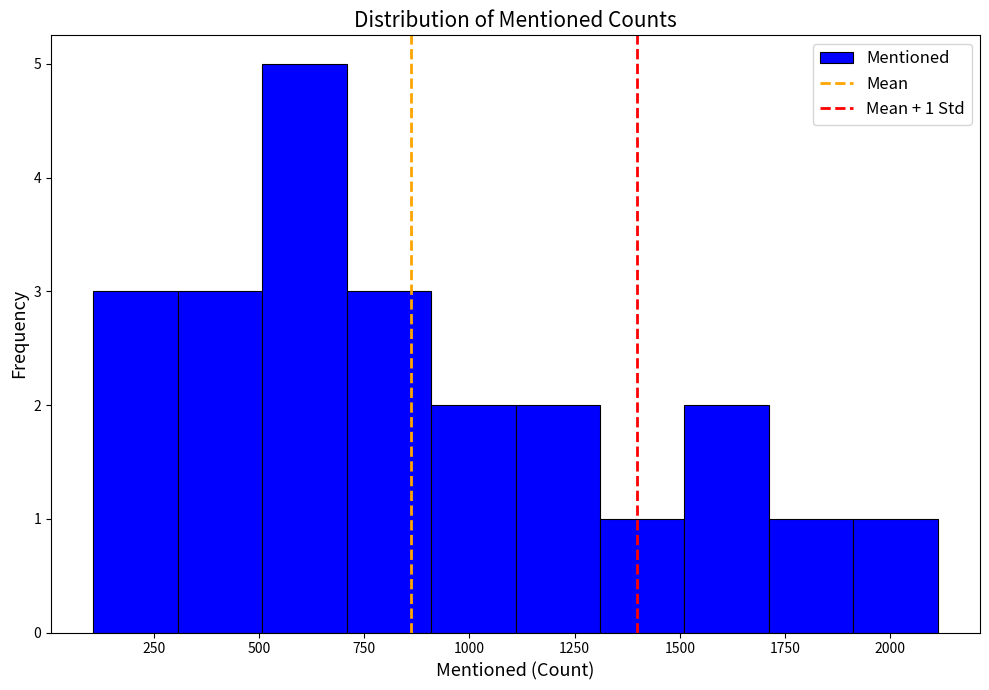

Which range on the x-axis has the tallest bar?

500 to 700